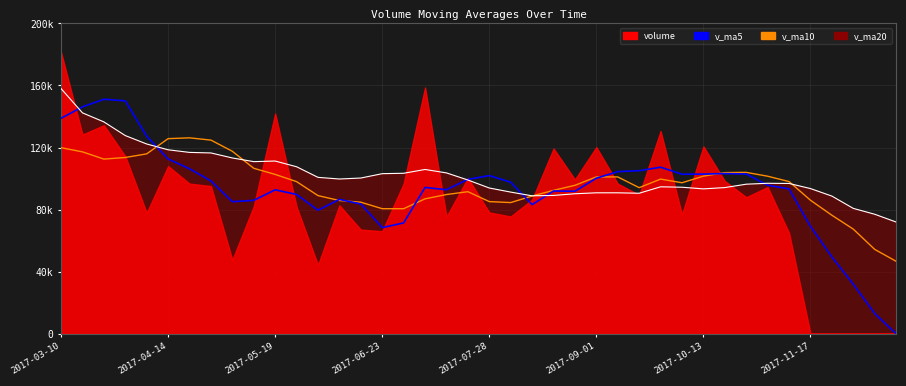

How many values in the v_ma20 line series are below 99080?

20